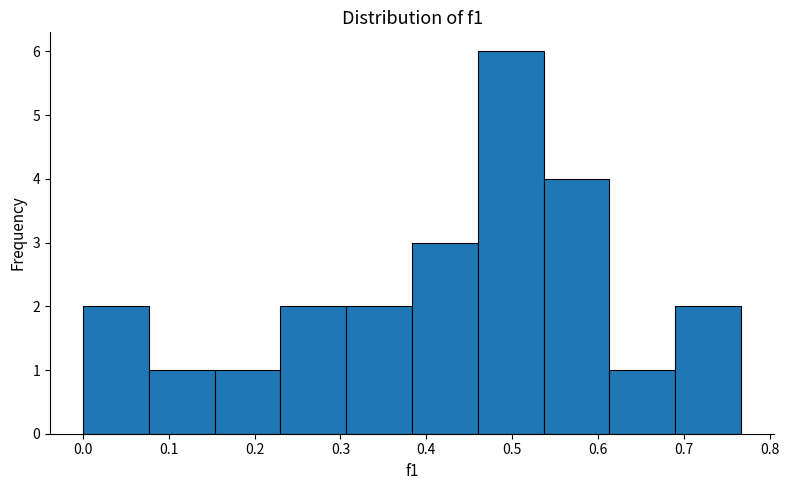

What is the height of the bar covering 0.08 to 0.15 on the x-axis? Neither the bar edges nor the heights are printed on the chart, so give them approximately, as read against the axes.

1